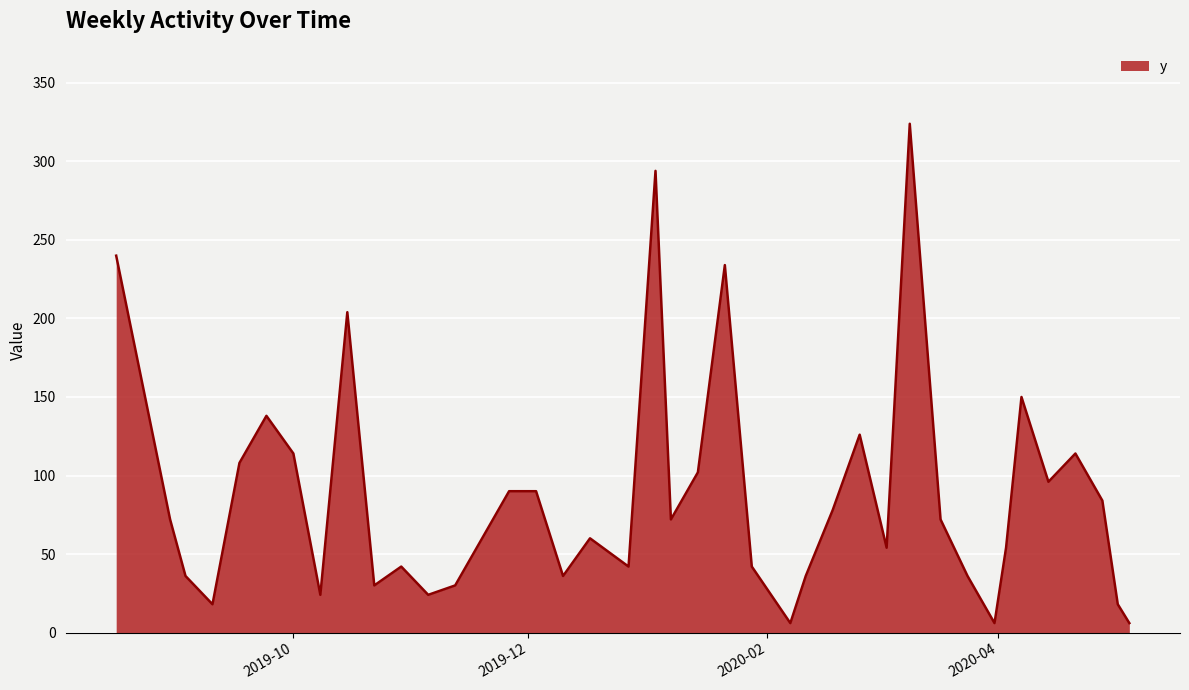

What is the greatest value displayed?

324